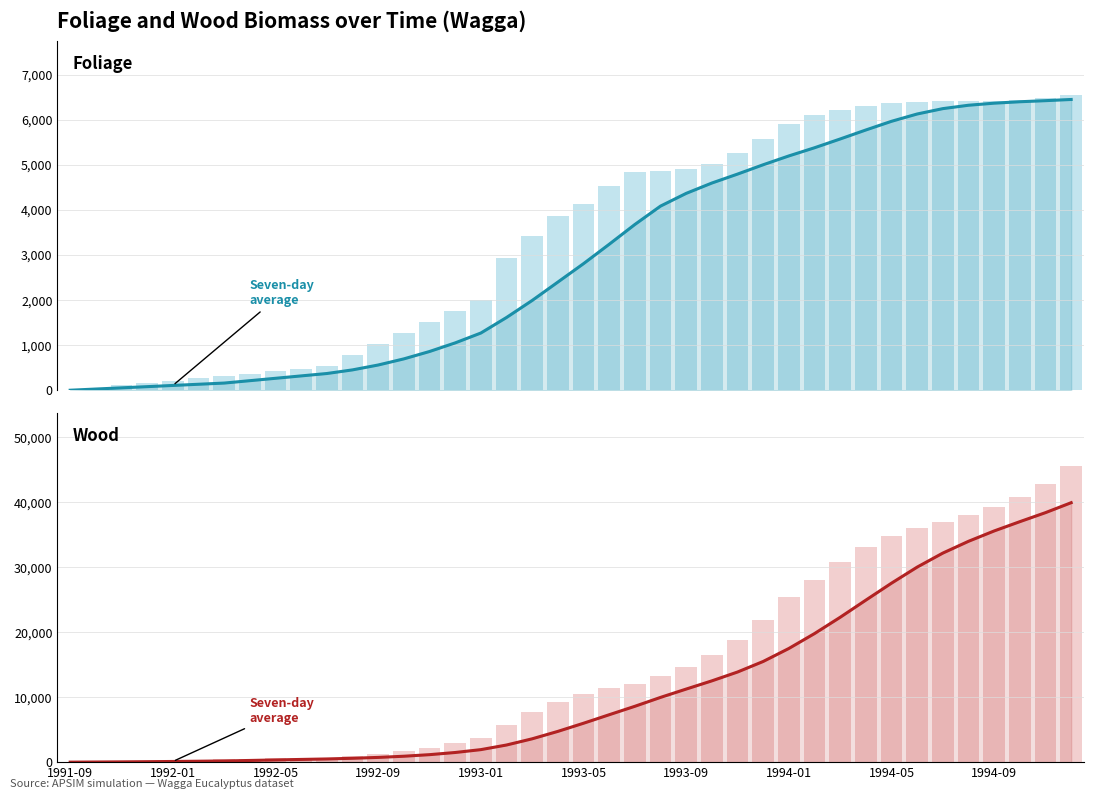

What are all the series names shown in the legend?

foliage (7-pt avg), foliage, wood (7-pt avg), wood